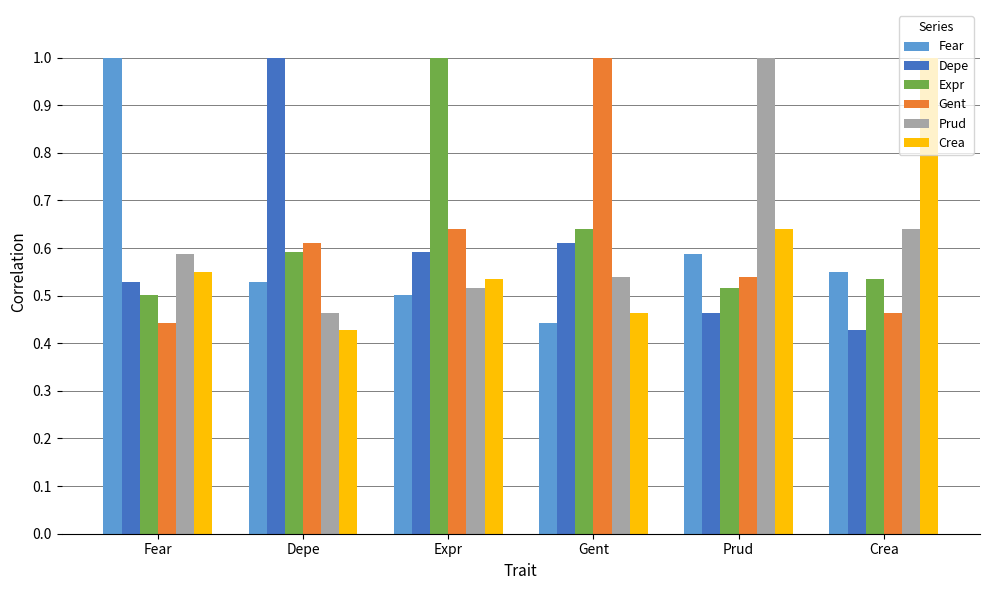

Is the value of Crea at Crea greater than the value of Fear at Prud?

Yes